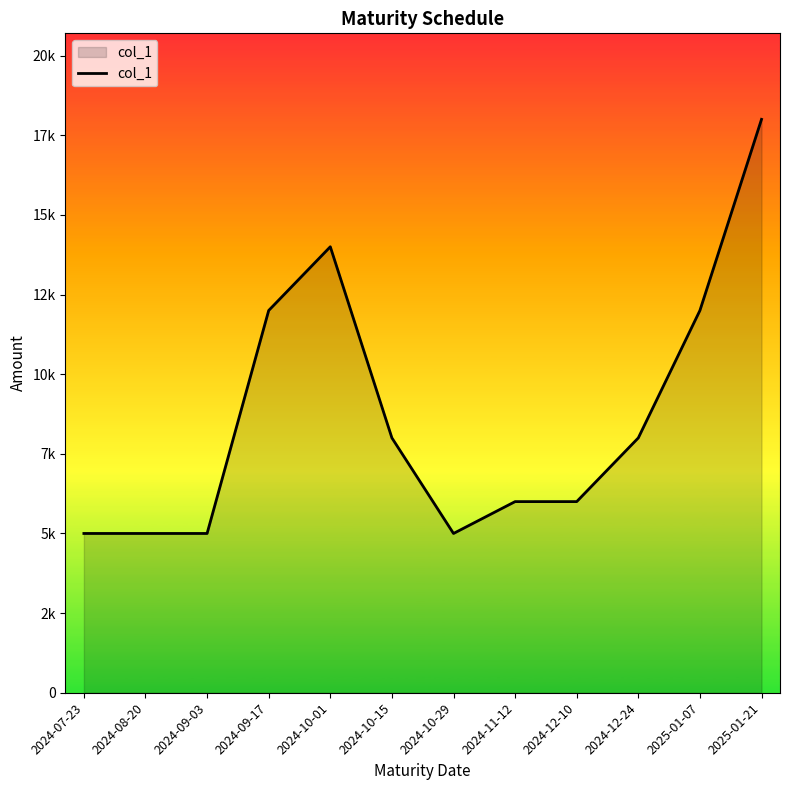

Is it true that the value at 2024-11-12 is 2897?

False